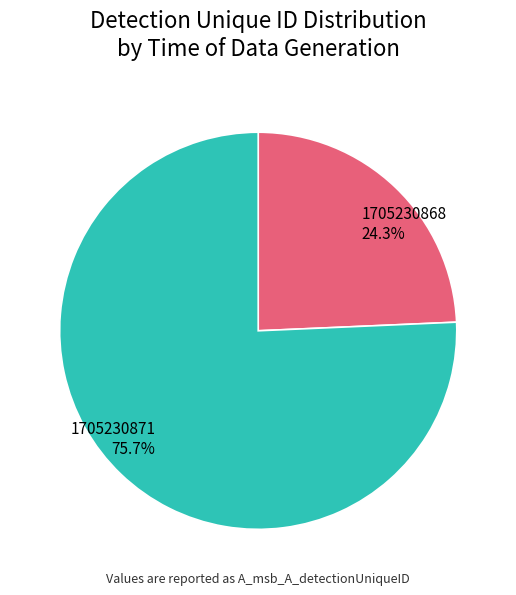

Combined, do 1705230868 and 1705230871 account for over 50%?

Yes